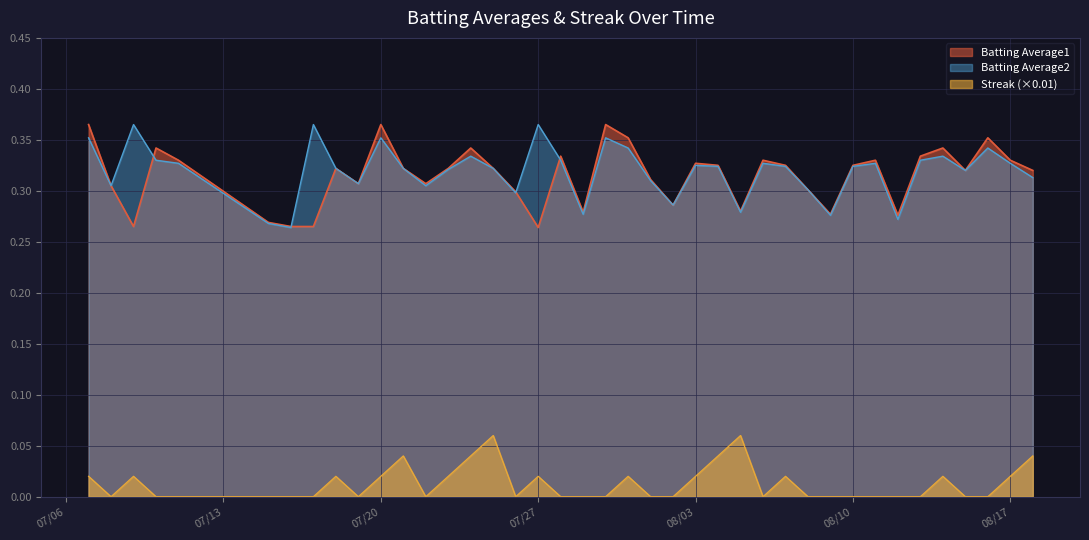

At how many categories does at least one series exceed 0?

40